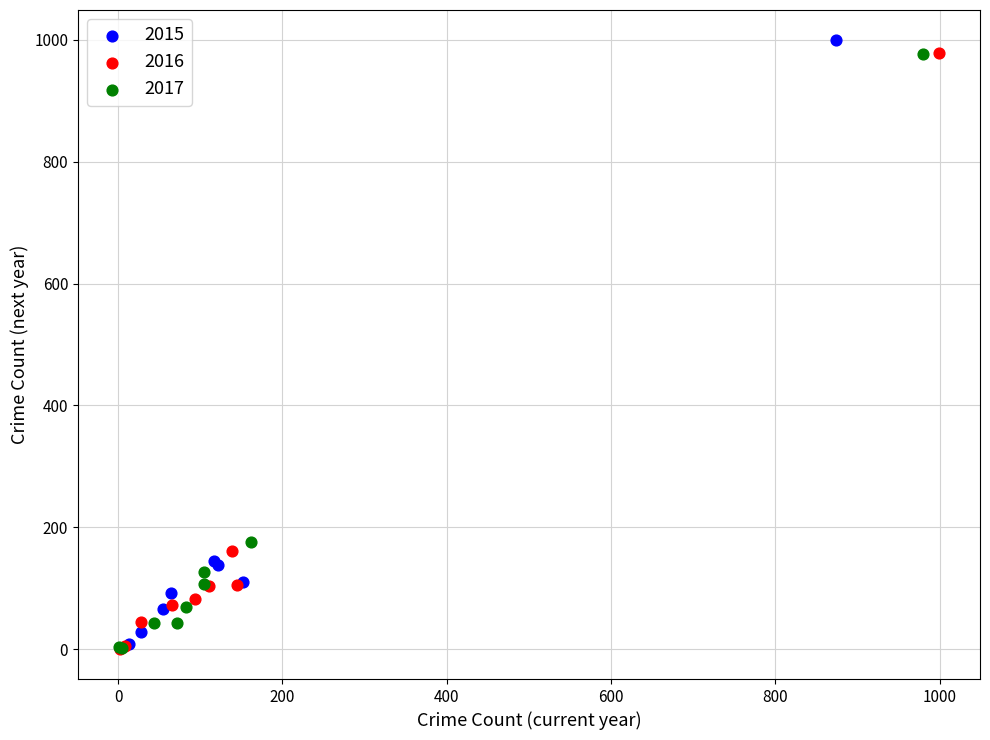

Which series has the widest spread of Y values?

2015